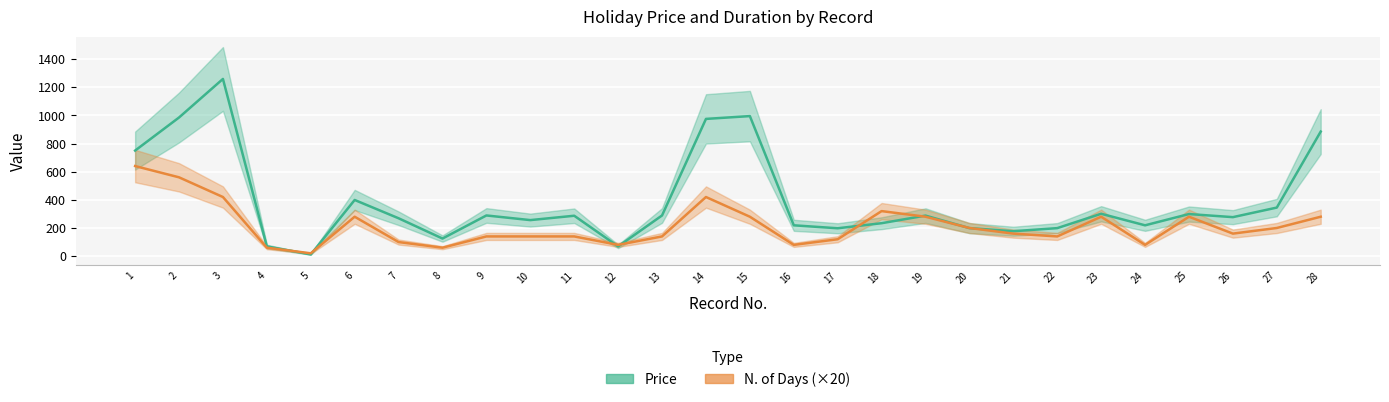

How many interior local peaks does the Price series have?

8